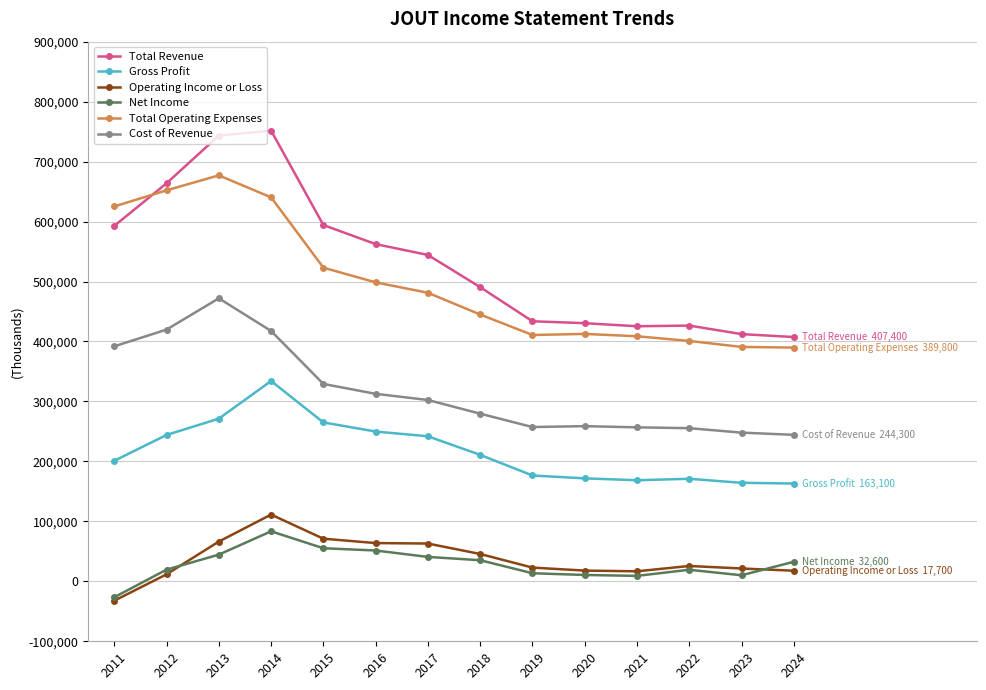

Between 2018 and 2020, which series saw the biggest shift?

Total Revenue